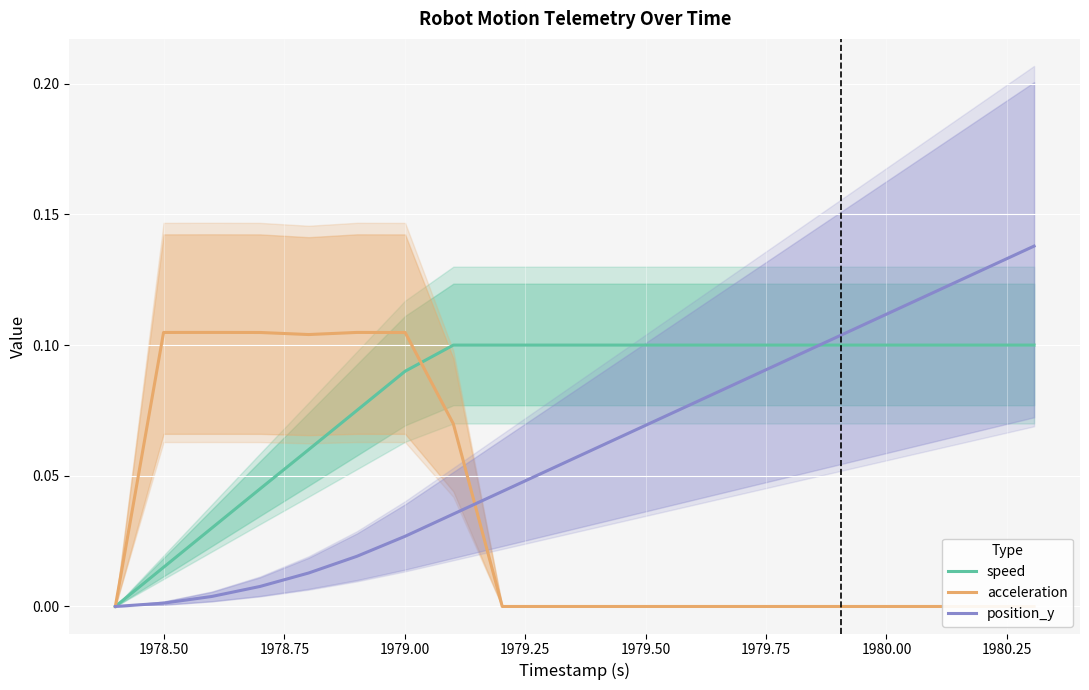

Is the value of speed at 1978.50 greater than the value of position_y at 15?

No